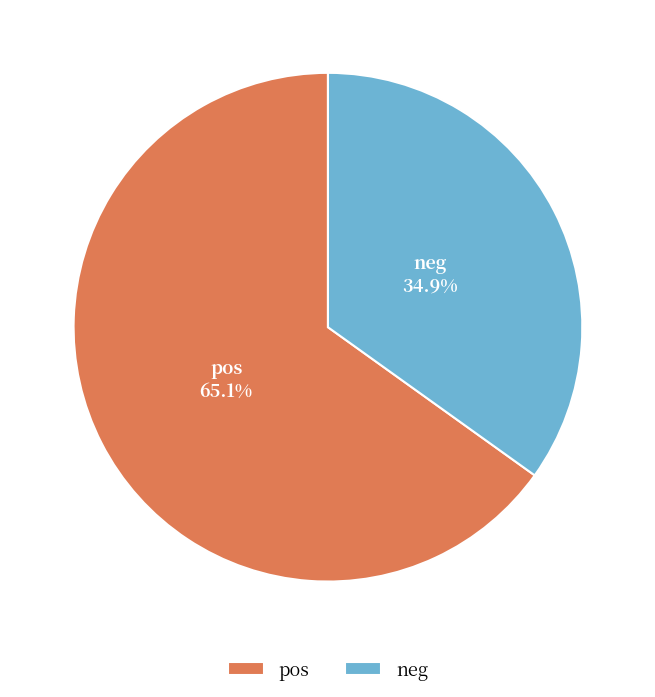

Which category has the smallest portion of the pie?

neg